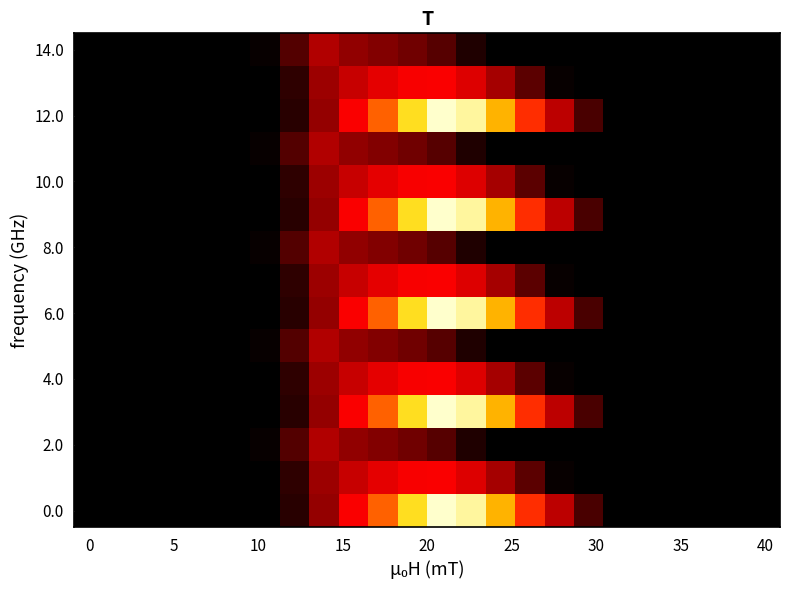

Count the number of data series in this chart.

15